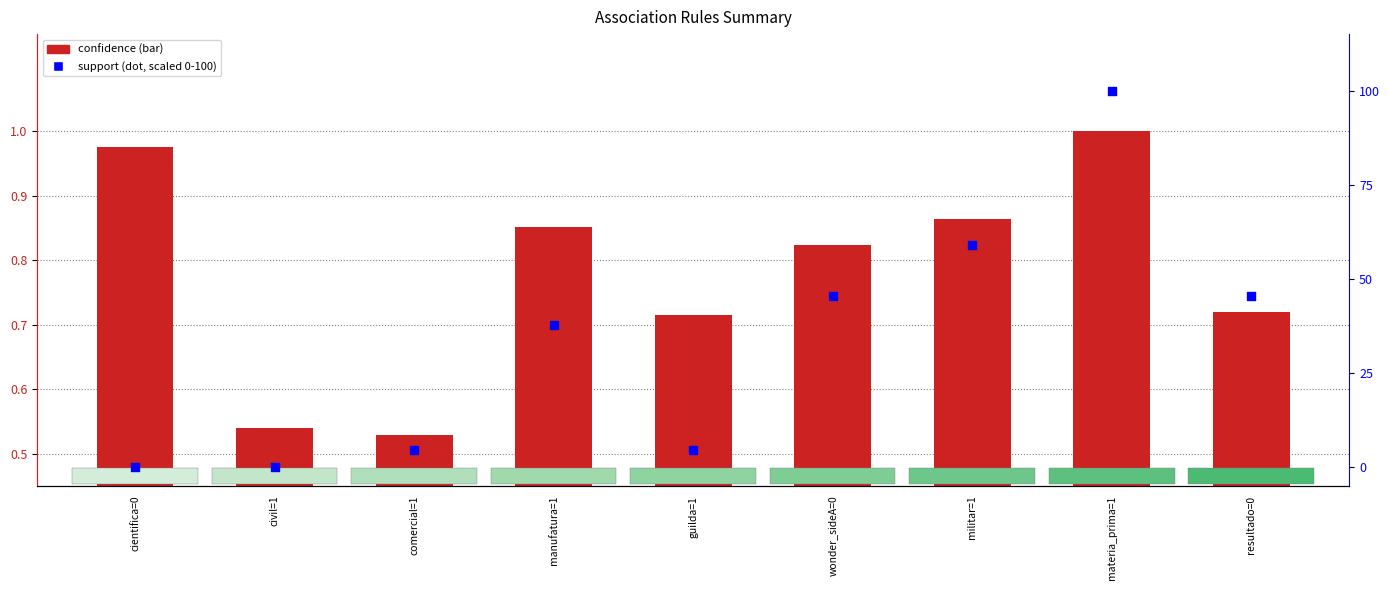

Which series has the largest Y range (max minus min)?

support (Param=1)